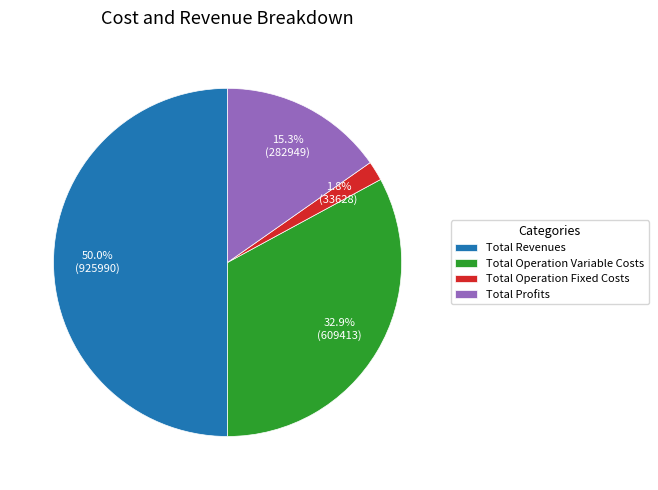

Count the number of slices in the pie.

4